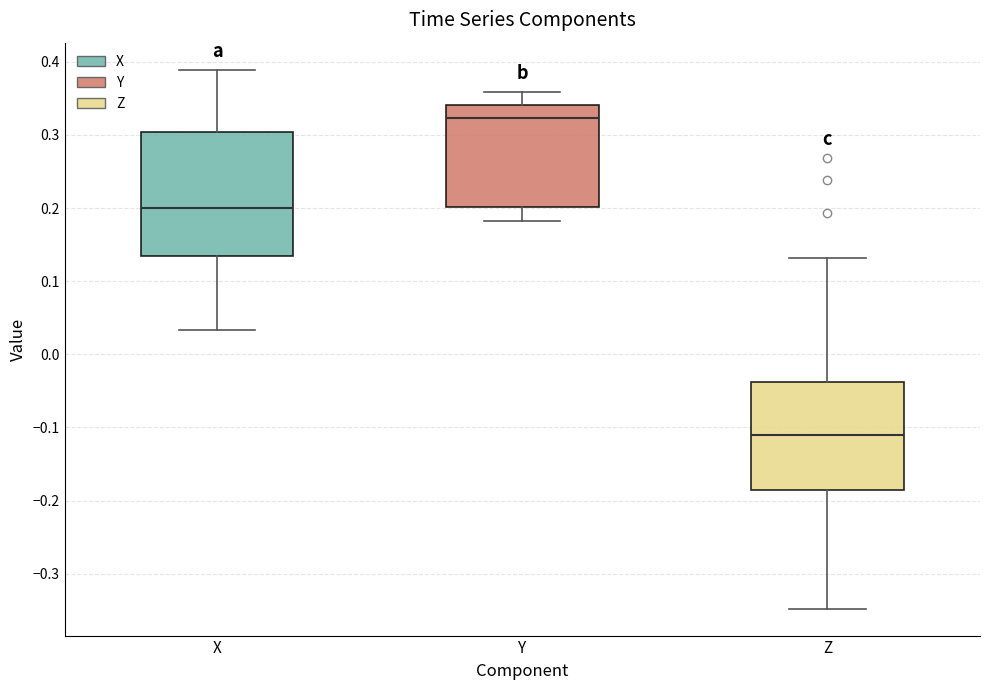

Which box has the highest median line?

Y